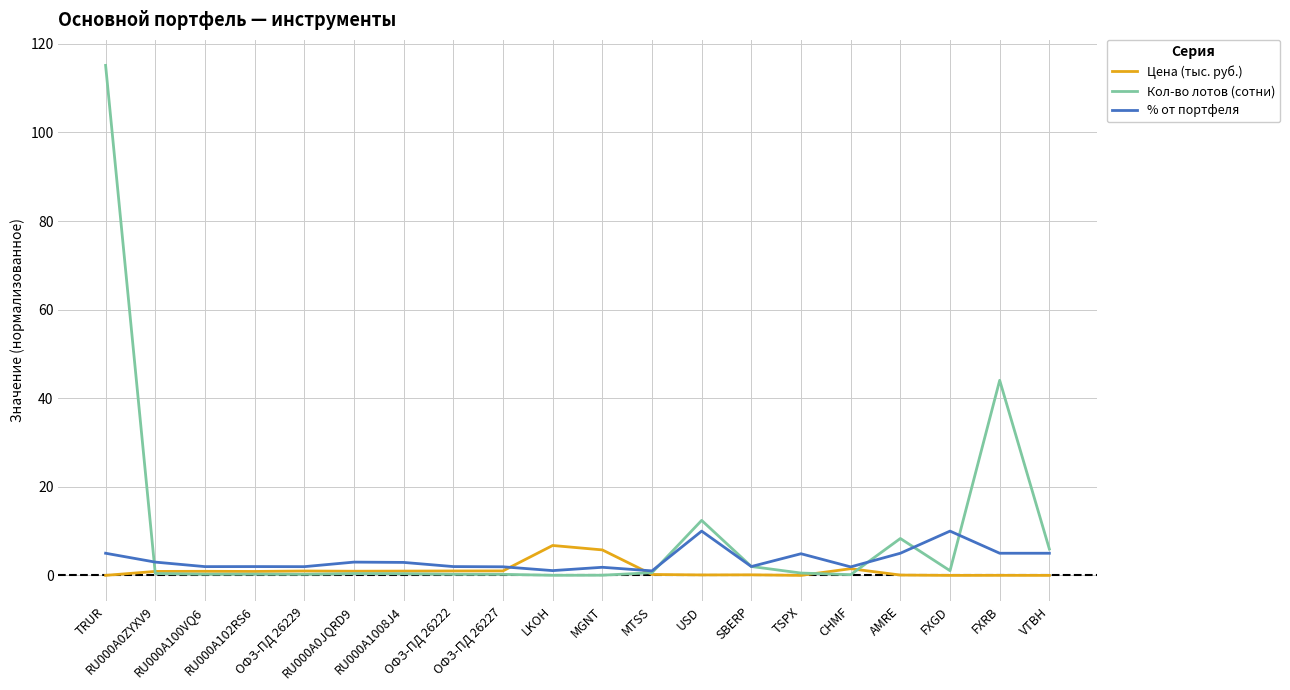

What is the highest value of the % от портфеля series?

10.0